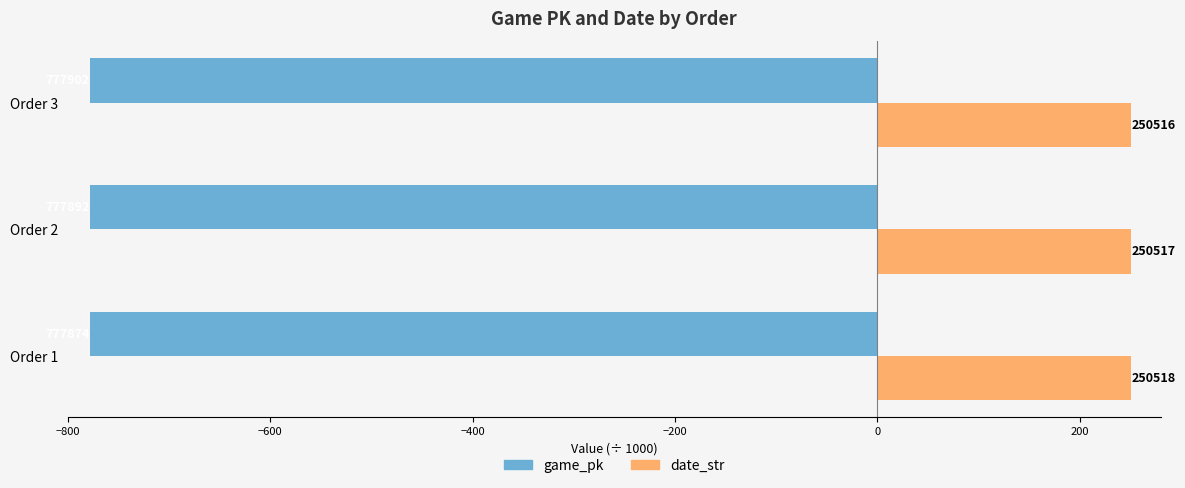

What is the value of the game_pk bar at the 2nd from the left?

-777.9